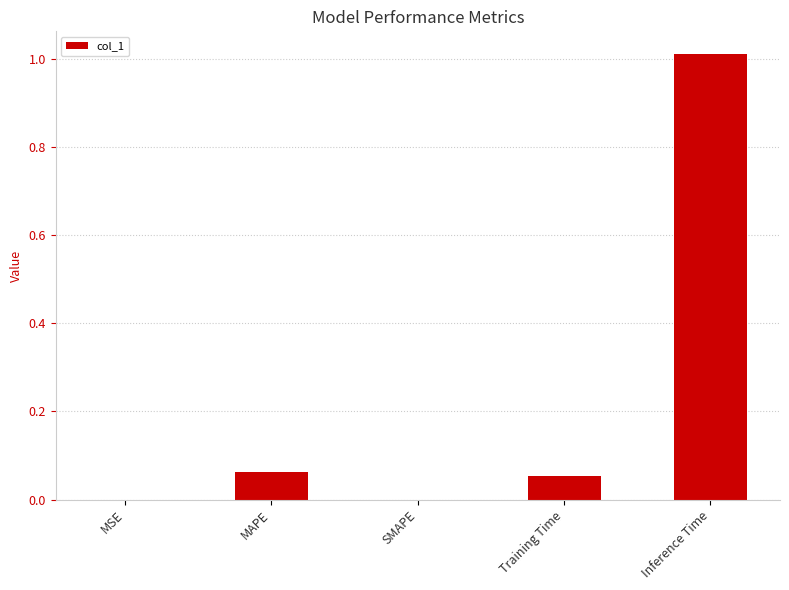

What is the sum of all values?

1.1